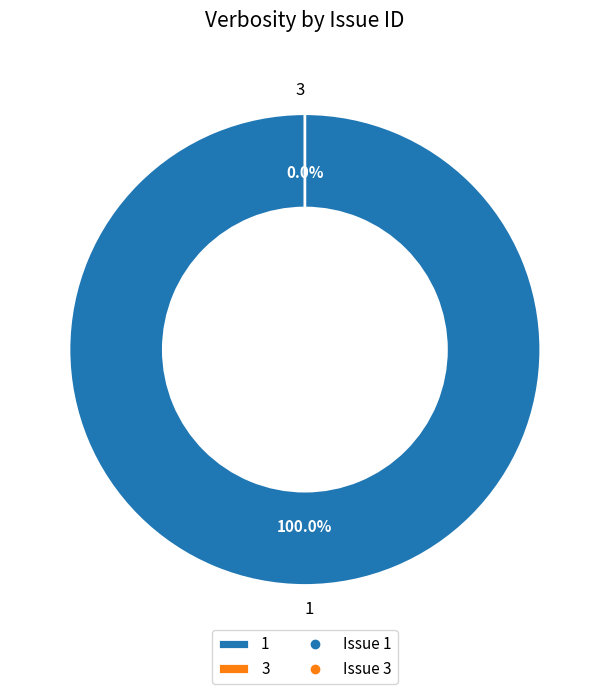

Which slice represents more than half of the pie?

1